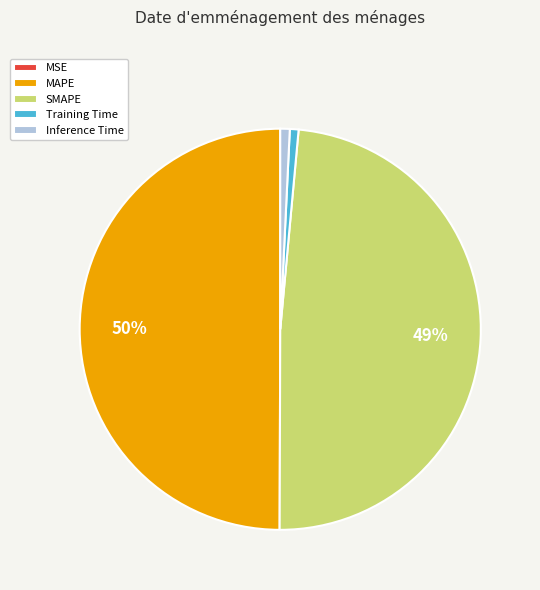

To the nearest percent, what is the average slice percentage?

20%